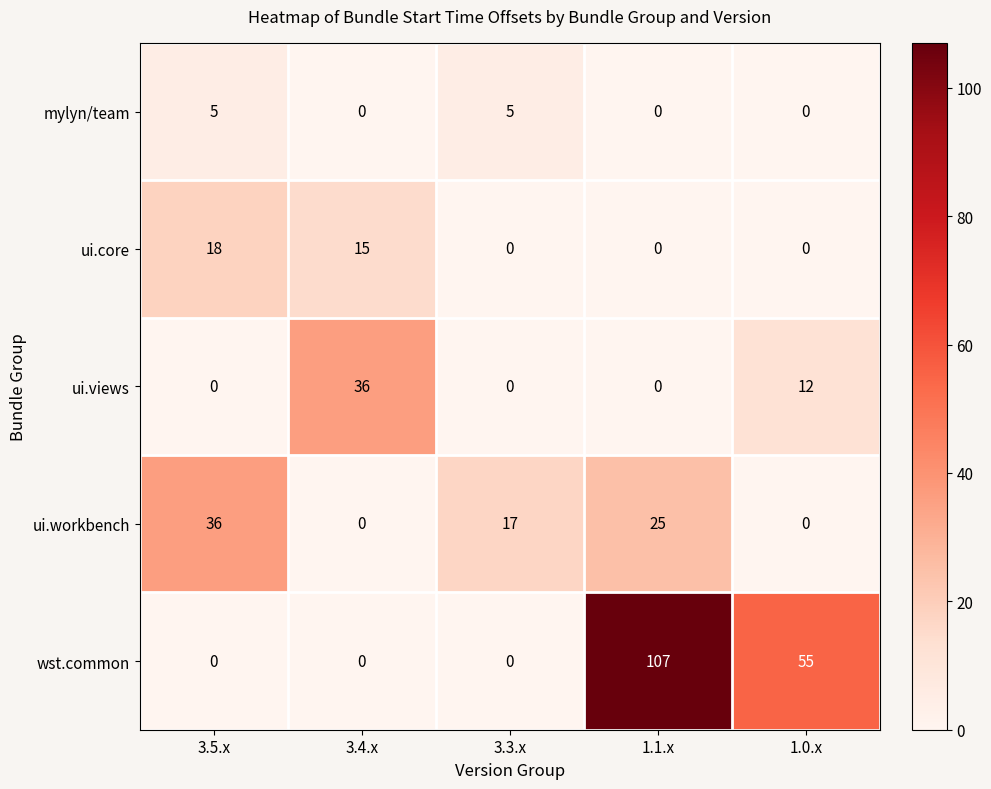

Where is ui.views nearest to the value 18?

1.0.x